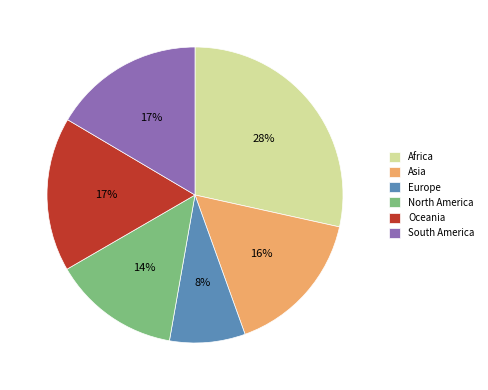

Combined, do Europe and South America account for over 50%?

No